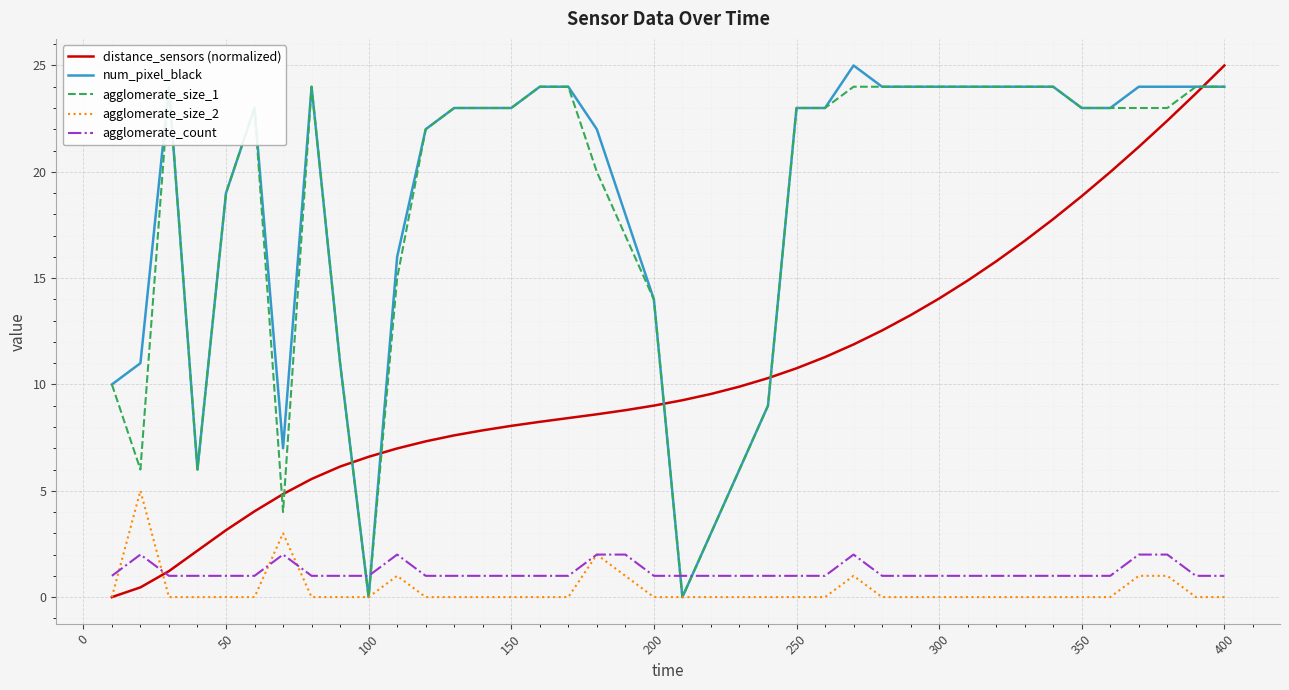

The value of num_pixel_black at 50 is 6.7. True or false?

False